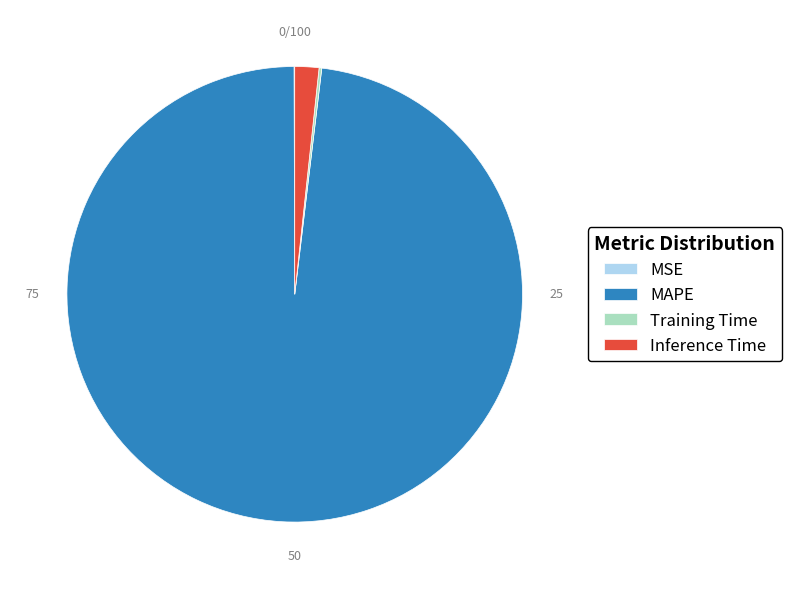

Between MAPE and Inference Time, which is larger?

MAPE